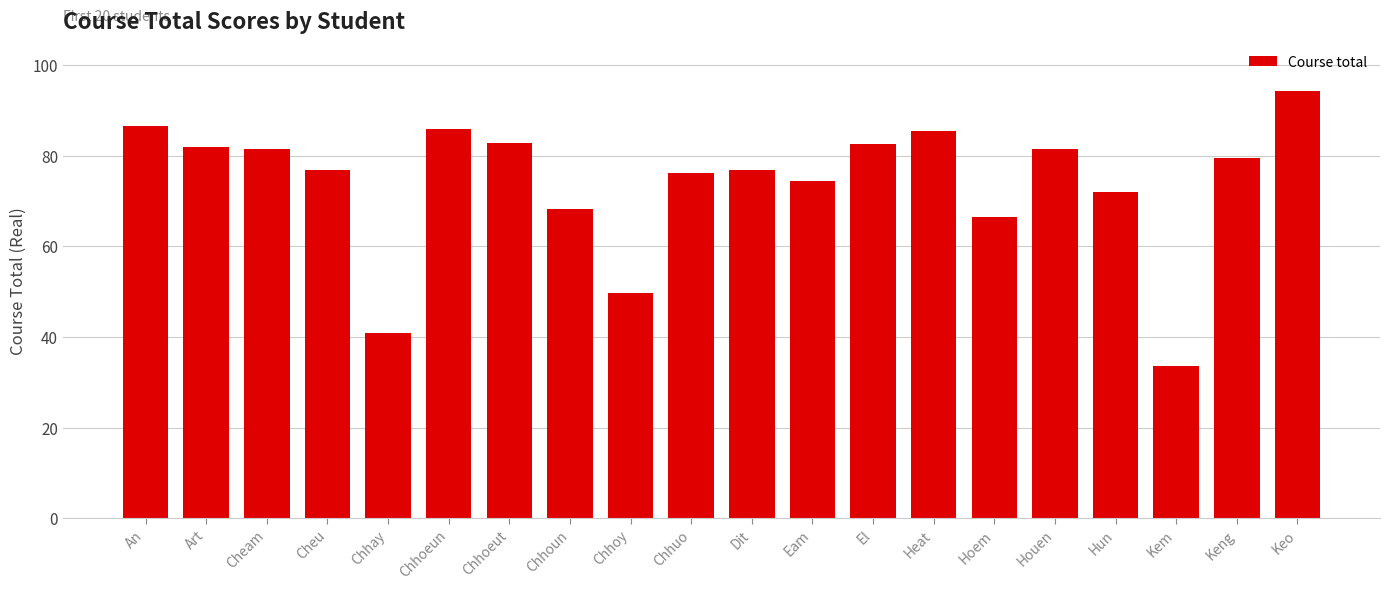

What is the value of the 20th bar from the left?

94.4